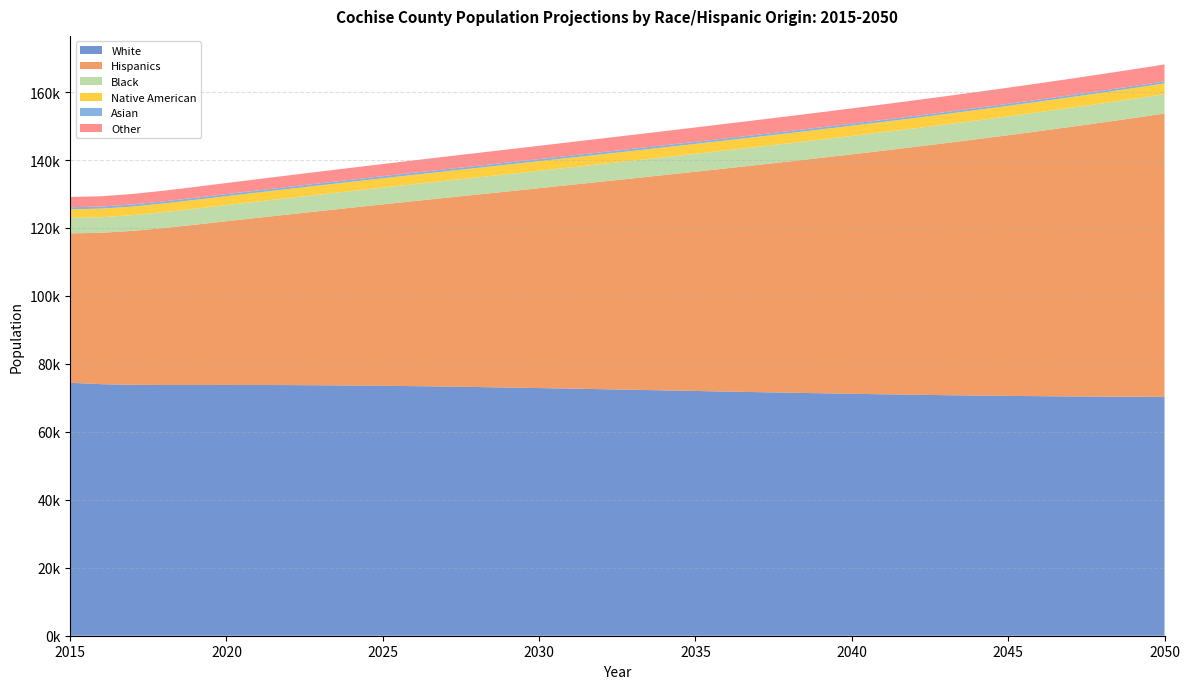

Reading left to right, transcribe all the data shown in this chart.

White: 74432.6	74029.8	73835.9	73784.6	73790.4	73800.0	73788.4	73759.2	73710.5	73642.7	73557.1	73453.6	73332.5	73193.2	73040.8	72884.8	72727.9	72558.1	72381.9	72204.7	72027.6	71854.3	71685.3	71520.1	71358.4	71203.1	71054.6	70920.2	70796.4	70685.8	70586.6	70499.3	70428.7	70372.0	70331.1	70305.5
Hispanics: 43982.1	44553.5	45311.3	46205.7	47176.3	48184.0	49203.6	50233.1	51273.1	52323.3	53383.3	54452.4	55531.6	56620.0	57718.6	58827.8	59948.2	61079.8	62219.6	63369.4	64528.6	65696.3	66873.3	68060.5	69257.5	70466.5	71687.5	72920.9	74168.6	75433.5	76713.1	78009.6	79322.8	80654.4	82004.5	83372.0
Black: 4576.6	4595.8	4626.9	4666.6	4709.4	4752.4	4794.1	4834.4	4873.5	4911.1	4947.3	4982.1	5015.5	5047.8	5079.5	5110.9	5142.4	5173.9	5205.1	5236.0	5266.3	5296.0	5325.0	5353.6	5382.0	5410.1	5438.2	5466.4	5494.9	5523.2	5551.6	5580.2	5608.6	5637.6	5666.2	5694.5
Native American: 2507.9	2520.1	2540.8	2567.2	2595.6	2623.6	2650.0	2674.9	2698.3	2720.8	2742.4	2763.4	2783.4	2802.8	2821.6	2839.9	2857.9	2875.9	2893.6	2911.2	2928.4	2945.7	2962.9	2979.8	2996.9	3013.8	3030.7	3047.3	3064.2	3081.1	3097.8	3114.3	3130.4	3146.3	3161.8	3176.6
Asian: 593.0	602.5	603.8	605.0	606.3	607.4	608.4	609.2	609.8	610.1	610.1	610.0	609.7	609.4	608.9	608.4	607.6	606.7	605.7	604.5	603.3	602.0	600.7	599.5	598.1	596.7	595.3	594.0	592.7	591.6	590.6	589.8	589.3	589.0	588.9	589.0
Other: 3019.8	3053.4	3096.7	3148.1	3204.1	3262.6	3322.7	3384.0	3446.5	3510.4	3575.5	3641.8	3708.4	3775.4	3842.4	3909.5	3975.9	4041.4	4105.6	4168.4	4229.3	4288.6	4345.9	4401.3	4455.2	4507.7	4558.8	4608.5	4656.9	4704.4	4750.8	4797.3	4843.8	4890.4	4937.7	4985.8